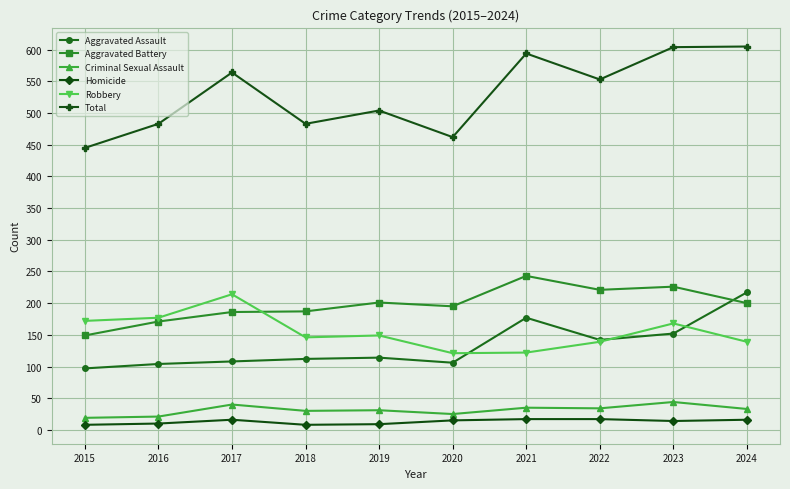

Where is the first local minimum for Total?

2018